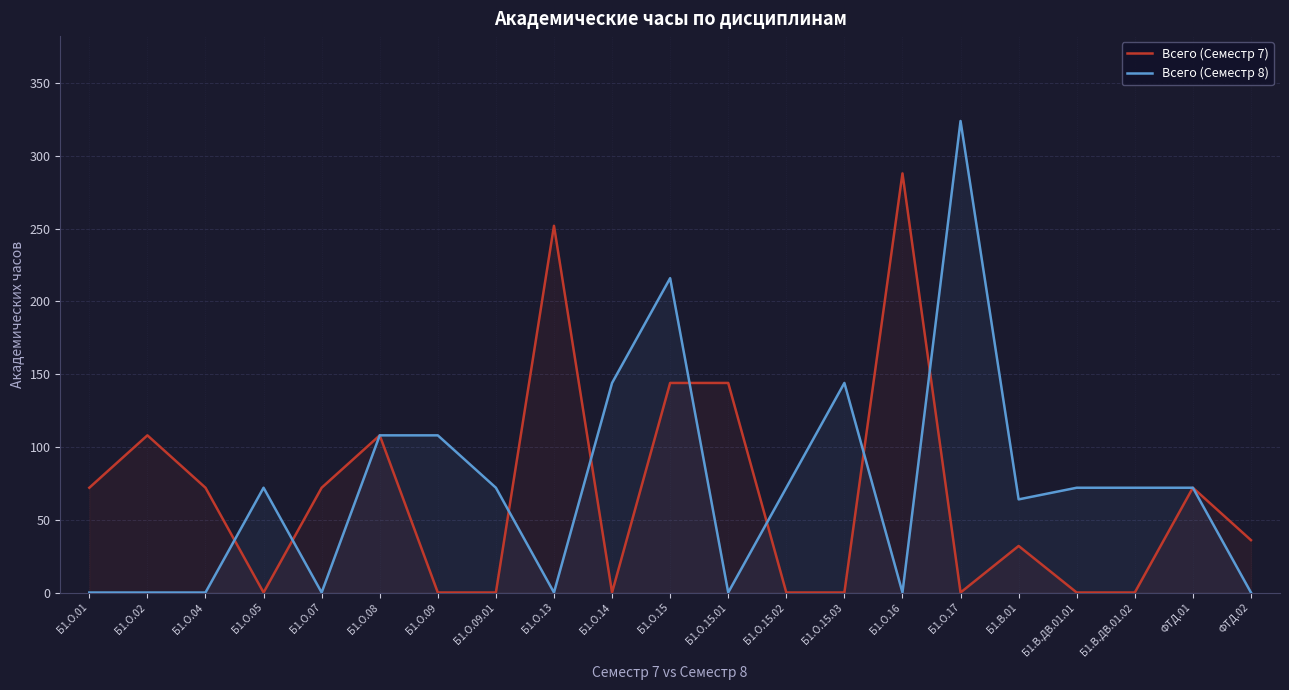

Which has a higher value, Б1.О.15.02 or ФТД.01?

ФТД.01